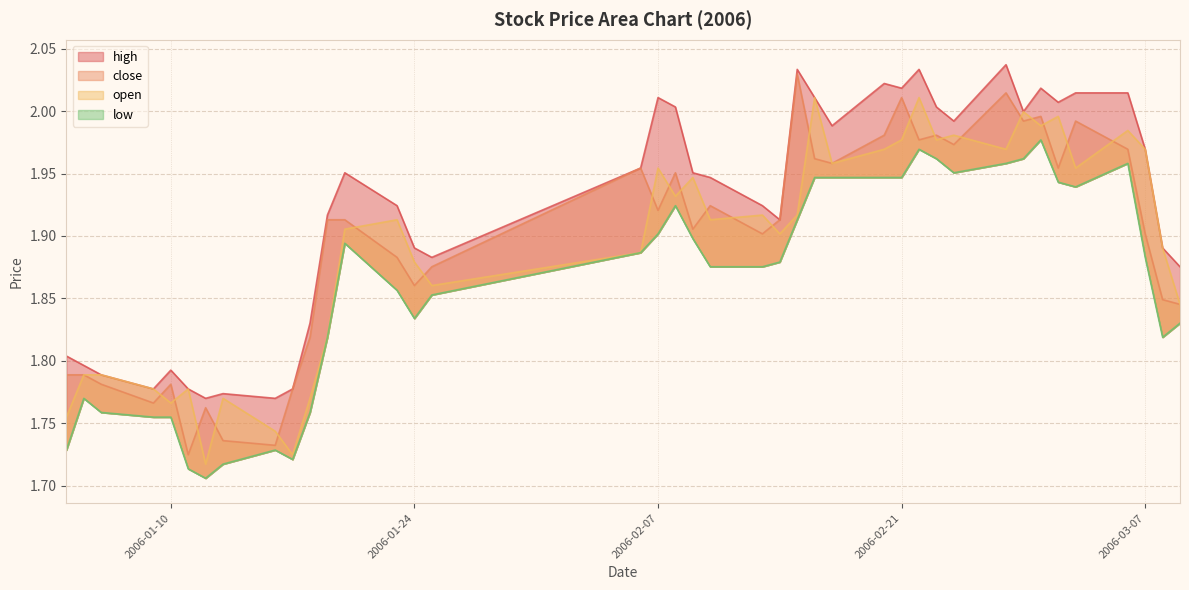

What is the difference between the maximum and second lowest values in the open series?

0.3